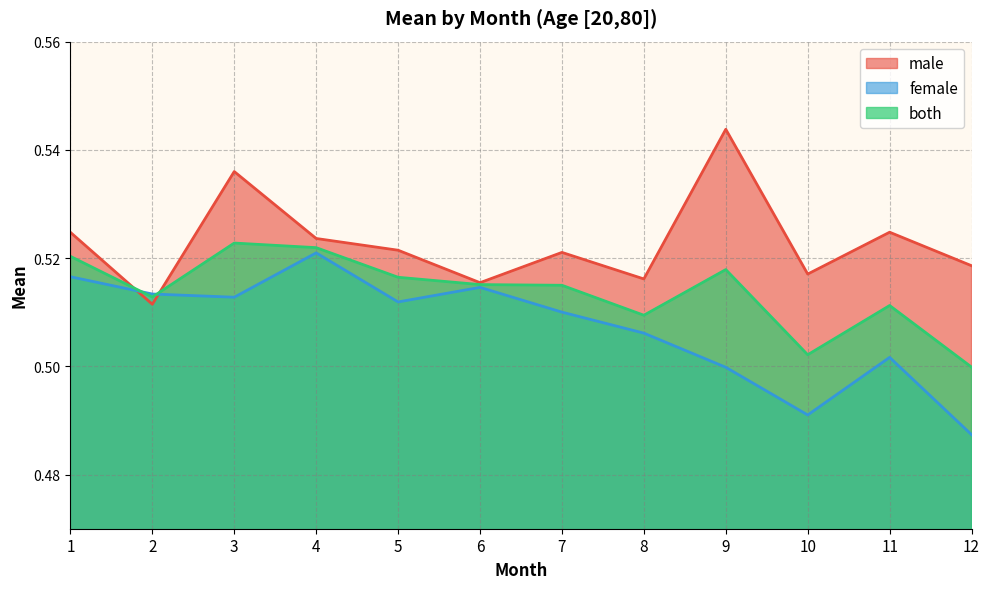

Count the number of data series in this chart.

3